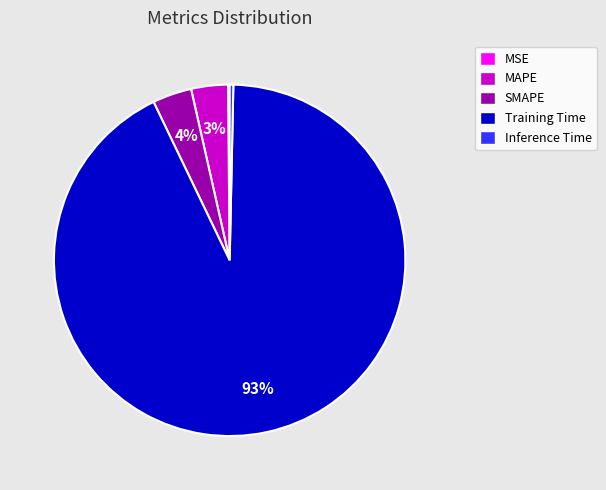

Which slice is the largest?

Training Time